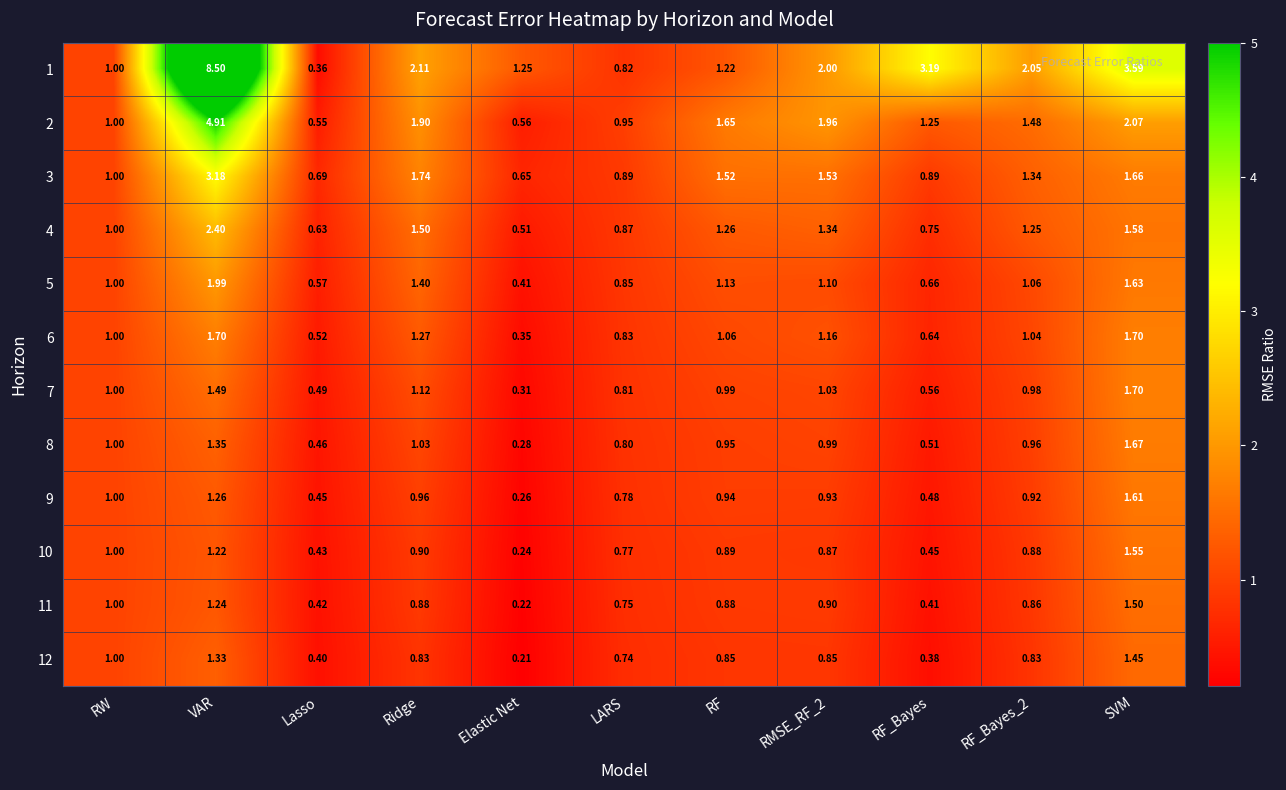

Where is 5 nearest to the value 1?

RW